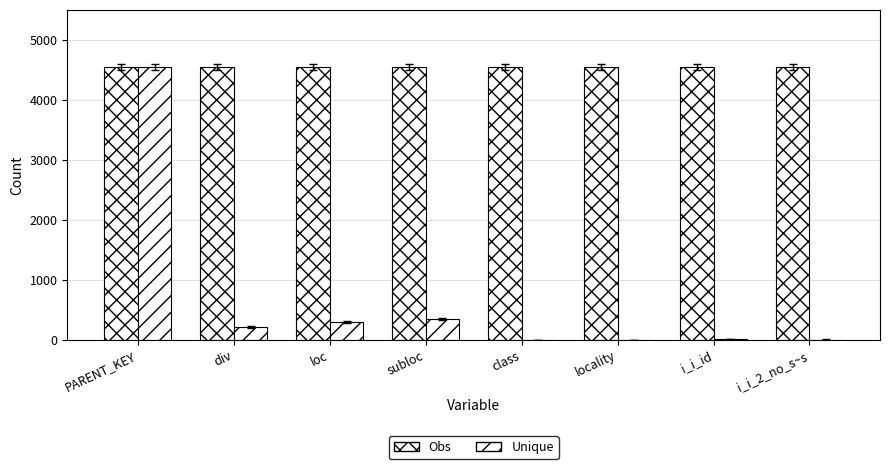

Count the number of categories in the chart.

8